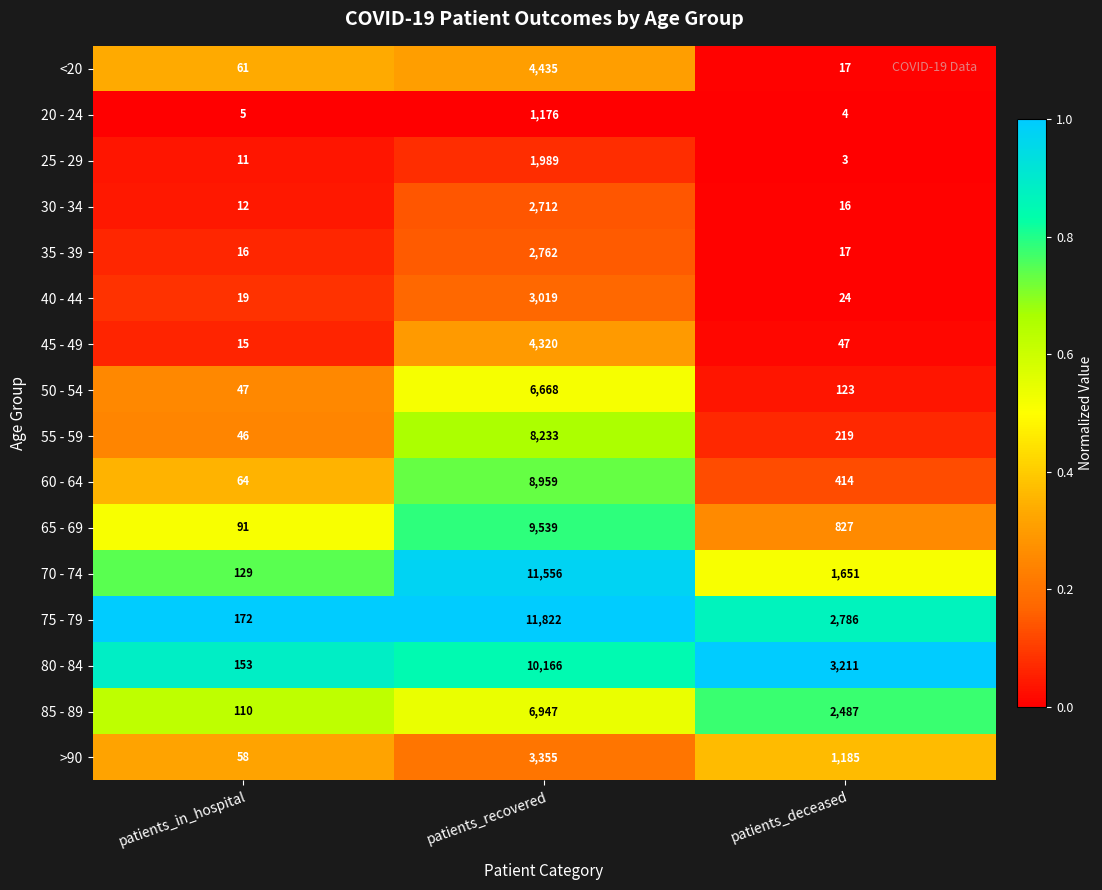

True or false: >90 has a value of 4558 at patients_recovered.

False